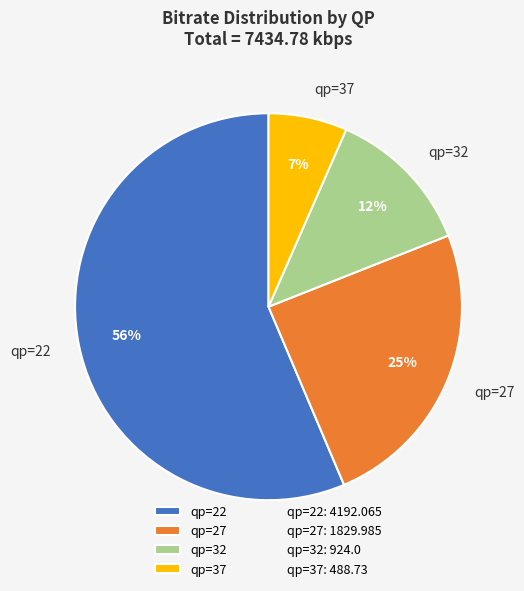

Count the number of slices in the pie.

4